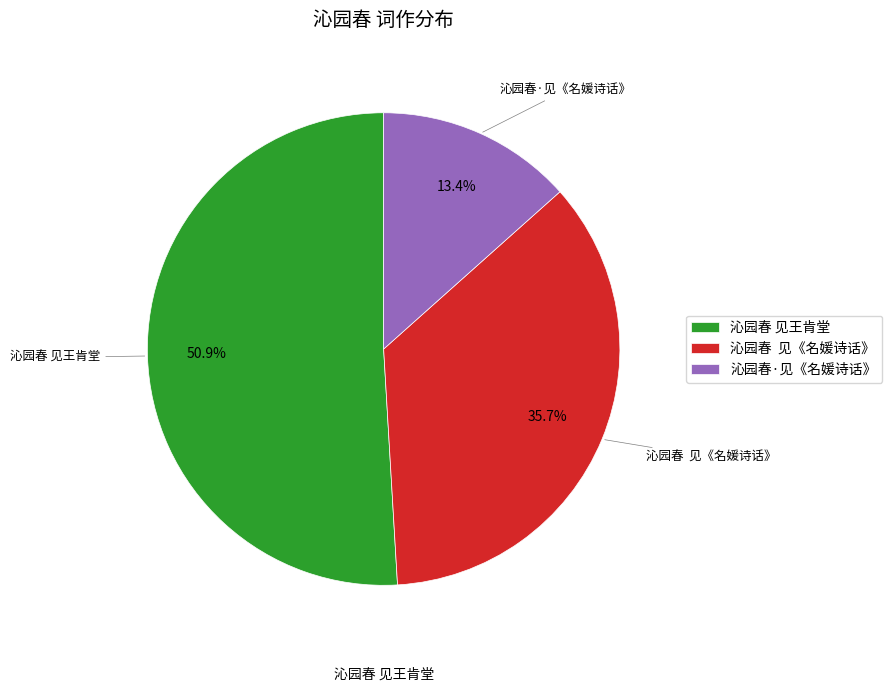

Which has a higher value, 沁园春 见《名媛诗话》 or 沁园春 见王肯堂?

沁园春 见王肯堂